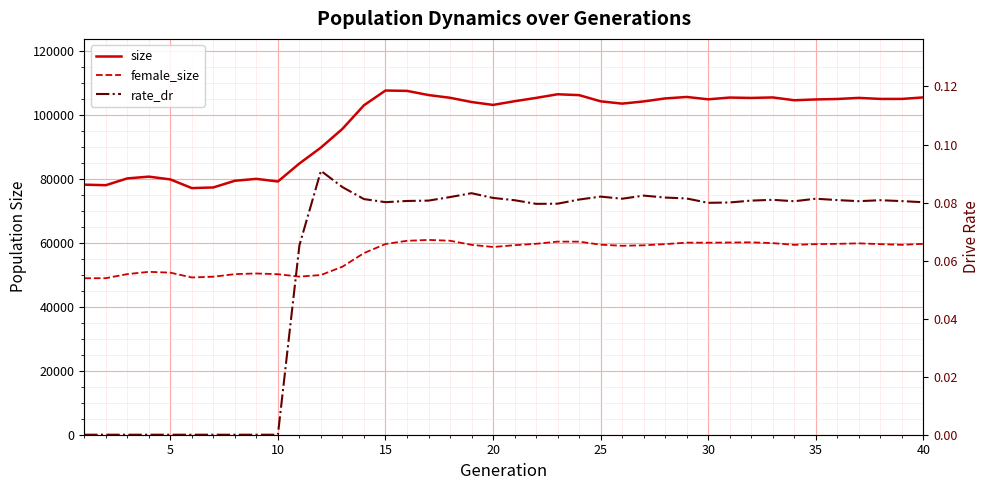

How many lines are shown in the chart?

3